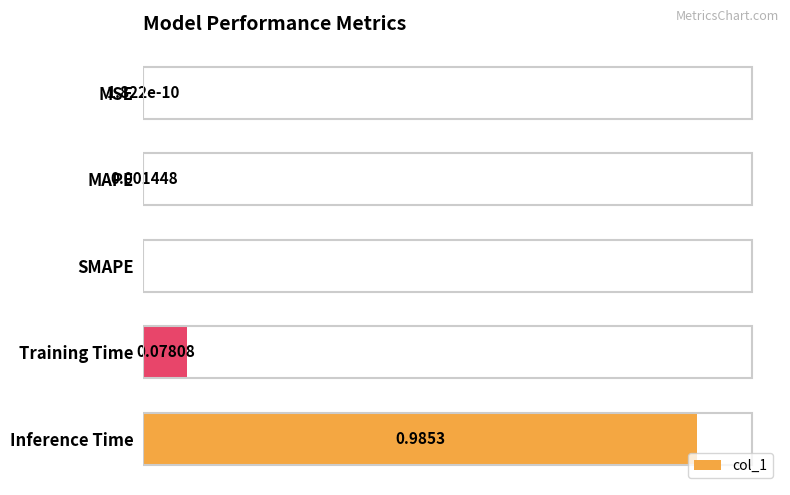

Which category has the highest value across all series?

Inference Time